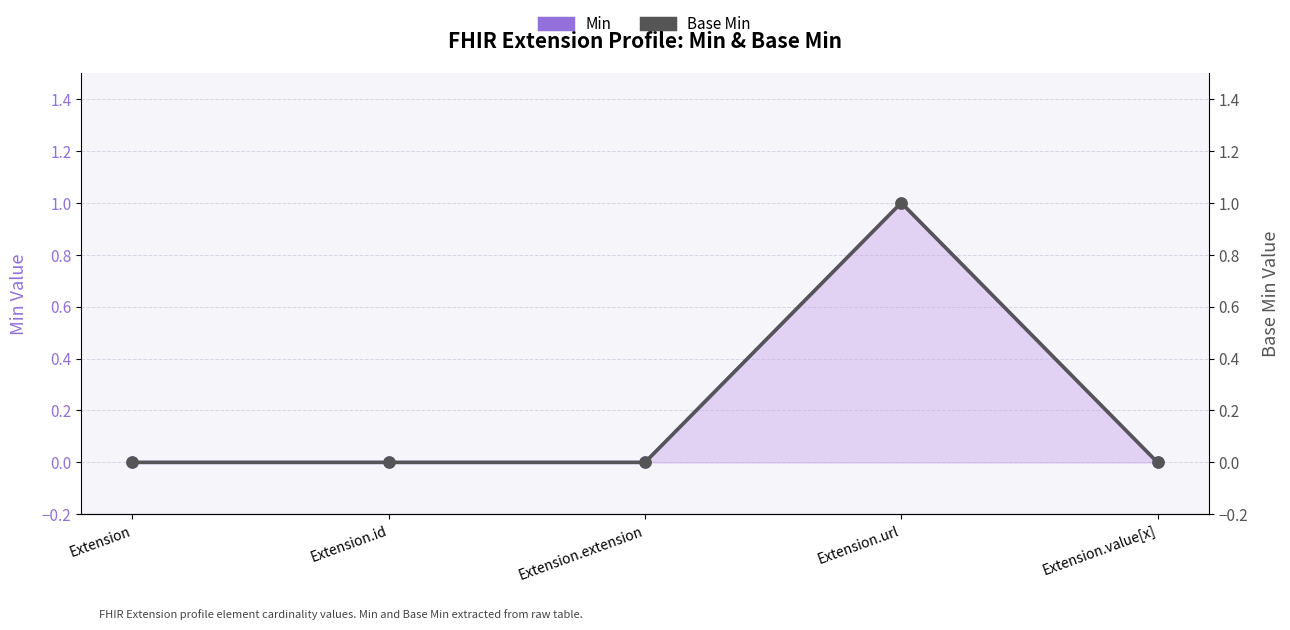

Between Extension and Extension.url, which series saw the biggest shift?

Min